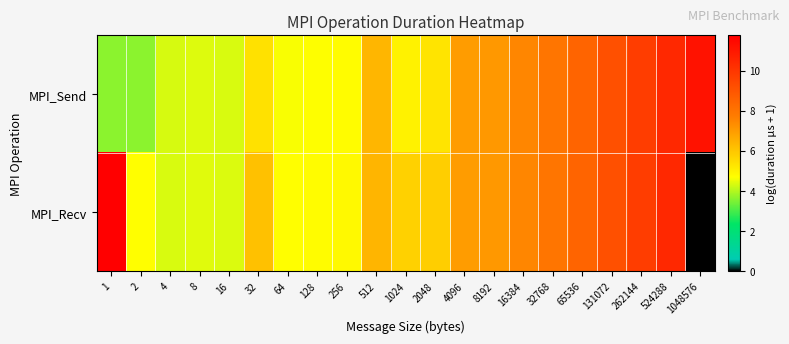

What is the maximum value shown in the chart?

11.8